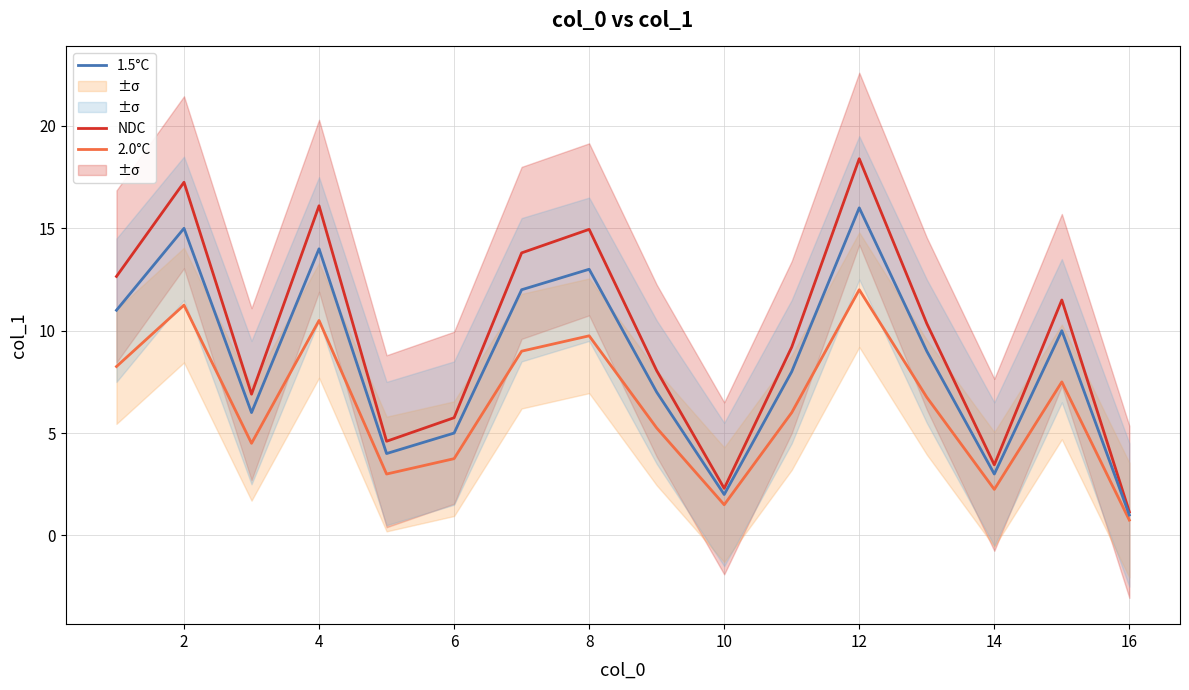

True or false: 1.5°C and NDC intersect in this chart.

False